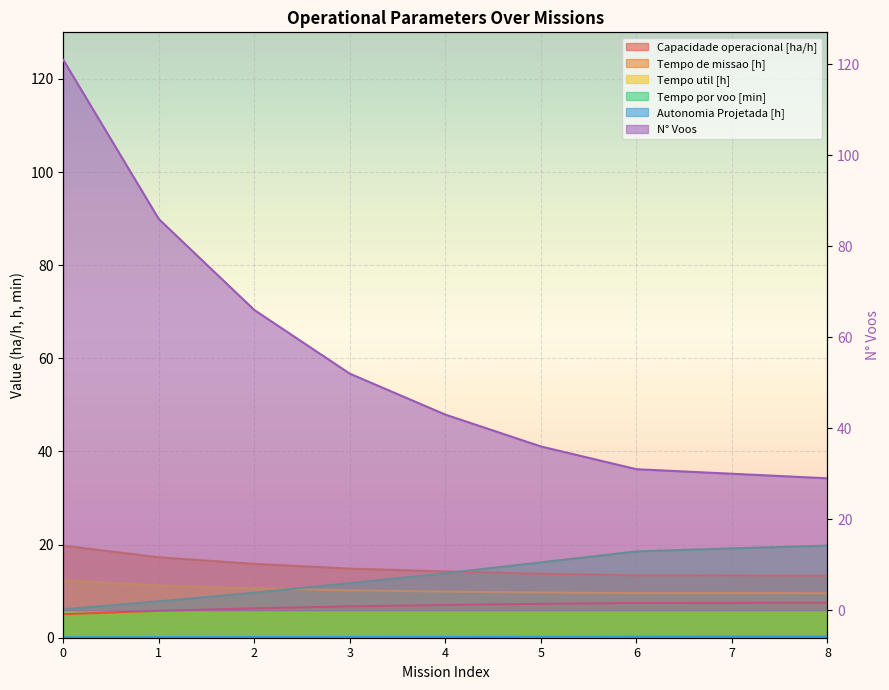

The Capacidade operacional [ha/h] series shows 2.3 at 0. True or false?

False